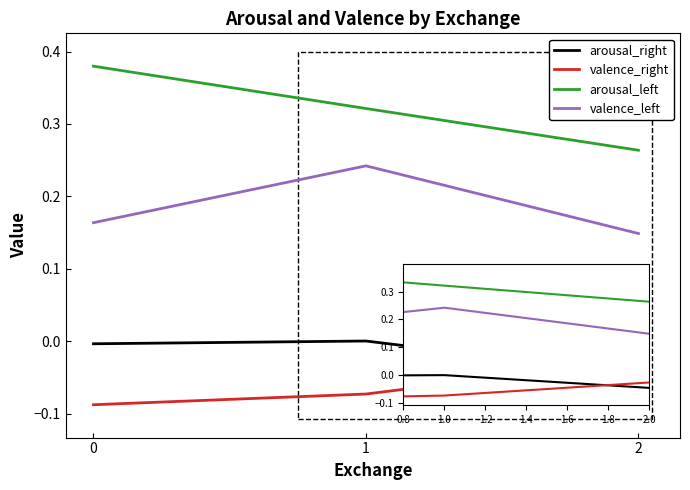

The value of valence_left at 1 is 0.4. True or false?

False